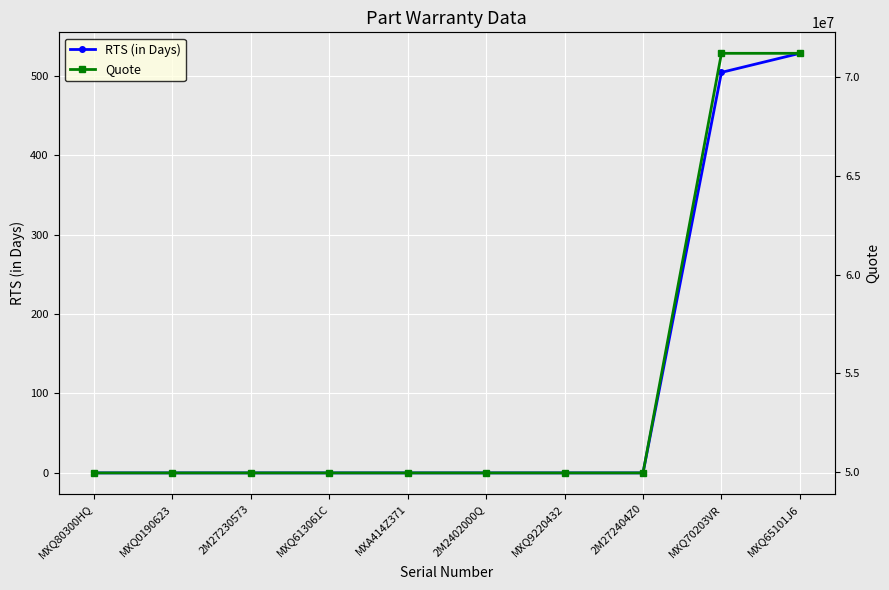

What are all the series names shown in the legend?

RTS (in Days), Quote